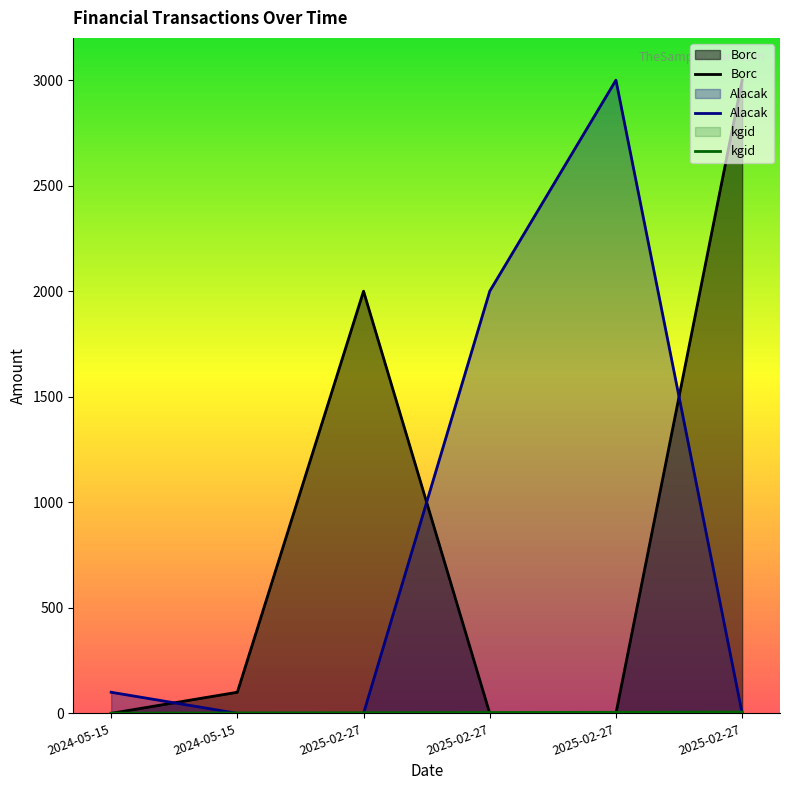

What is the highest value of the Alacak series?

3000